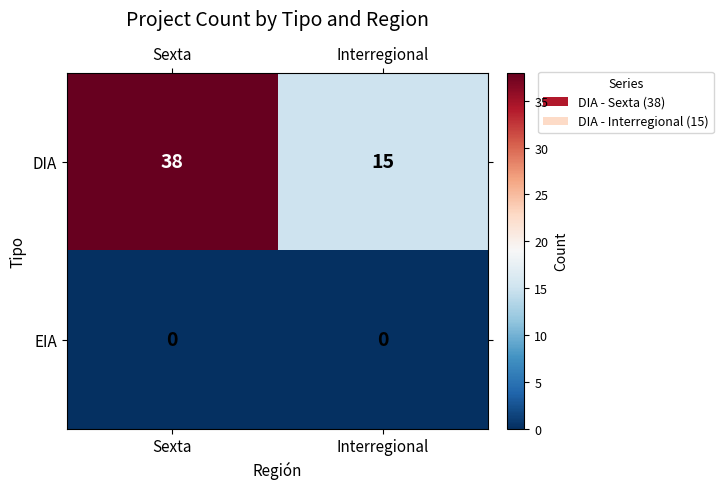

The DIA series shows 4 at Interregional. True or false?

False